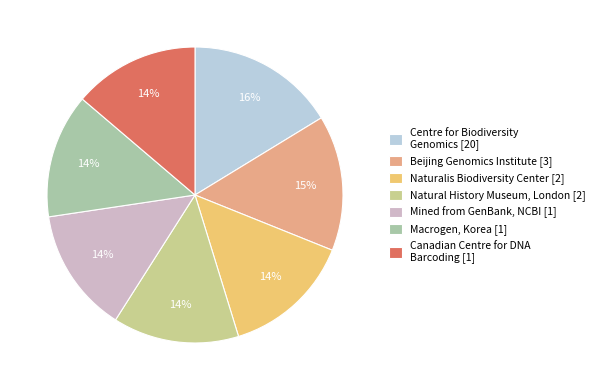

What is the largest slice in the pie chart?

Centre for Biodiversity Genomics [20]